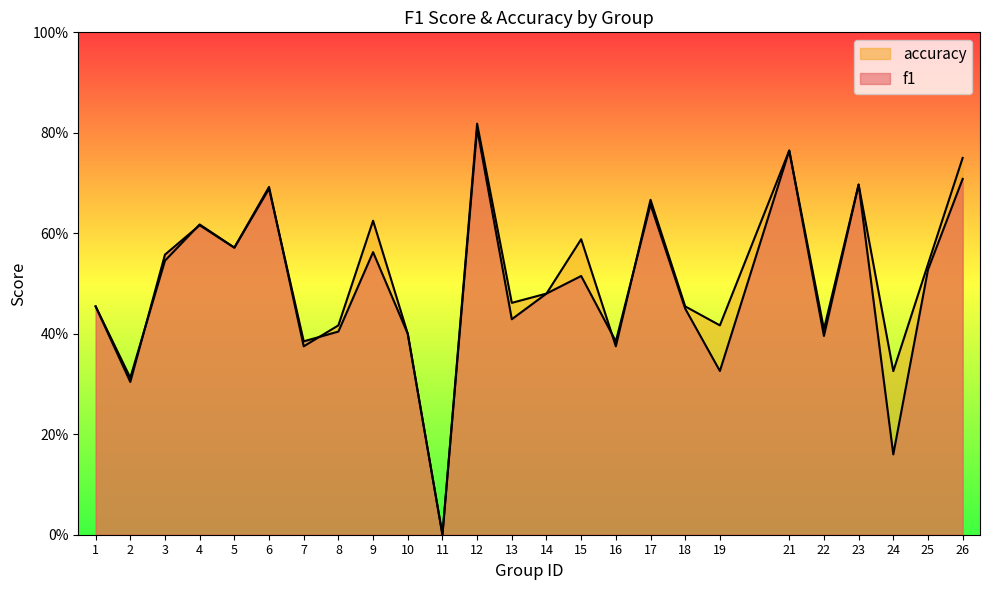

Is the value of accuracy at 17 greater than the value of f1 at 3?

Yes